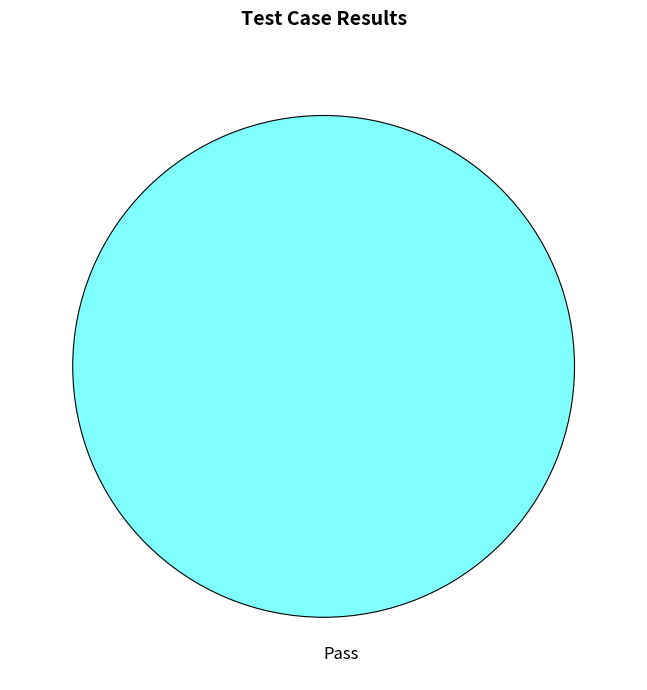

The Pass slice represents 100% of the pie. True or false?

True